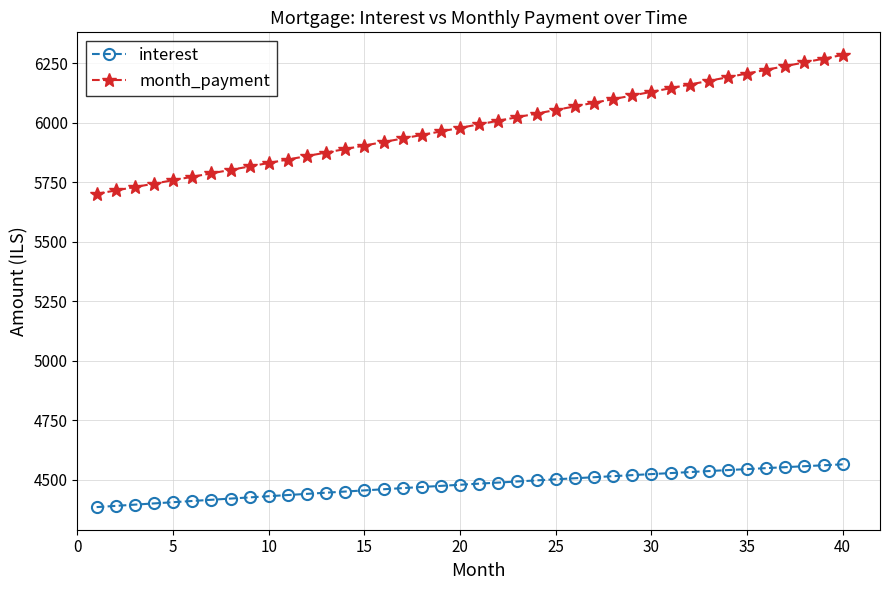

What is the value of the interest point at the 38th from the left?

4557.6